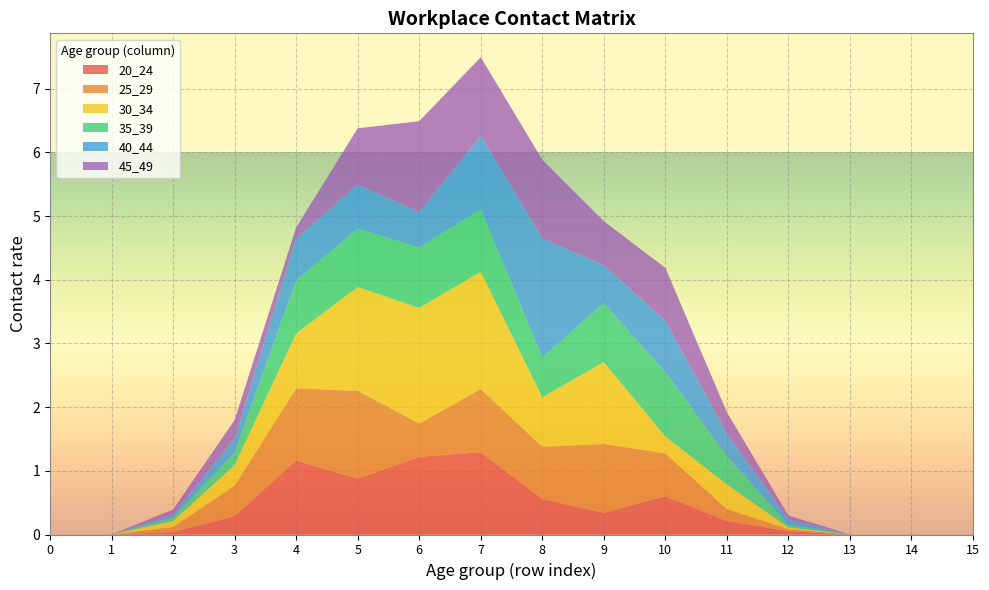

Reading left to right, transcribe all the data shown in this chart.

20_24: 0.0	0.0	0.0	0.3	1.2	0.9	1.2	1.3	0.6	0.3	0.6	0.2	0.1	0.0	0.0	0.0
25_29: 0.0	0.0	0.1	0.5	1.1	1.4	0.5	1.0	0.8	1.1	0.7	0.2	0.0	0.0	0.0	0.0
30_34: 0.0	0.0	0.1	0.3	0.9	1.6	1.8	1.8	0.8	1.3	0.3	0.4	0.0	0.0	0.0	0.0
35_39: 0.0	0.0	0.1	0.2	0.8	0.9	0.9	1.0	0.6	0.9	1.0	0.4	0.0	0.0	0.0	0.0
40_44: 0.0	0.0	0.0	0.2	0.7	0.7	0.6	1.2	1.9	0.6	0.8	0.4	0.1	0.0	0.0	0.0
45_49: 0.0	0.0	0.1	0.3	0.2	0.9	1.4	1.2	1.2	0.7	0.8	0.3	0.1	0.0	0.0	0.0